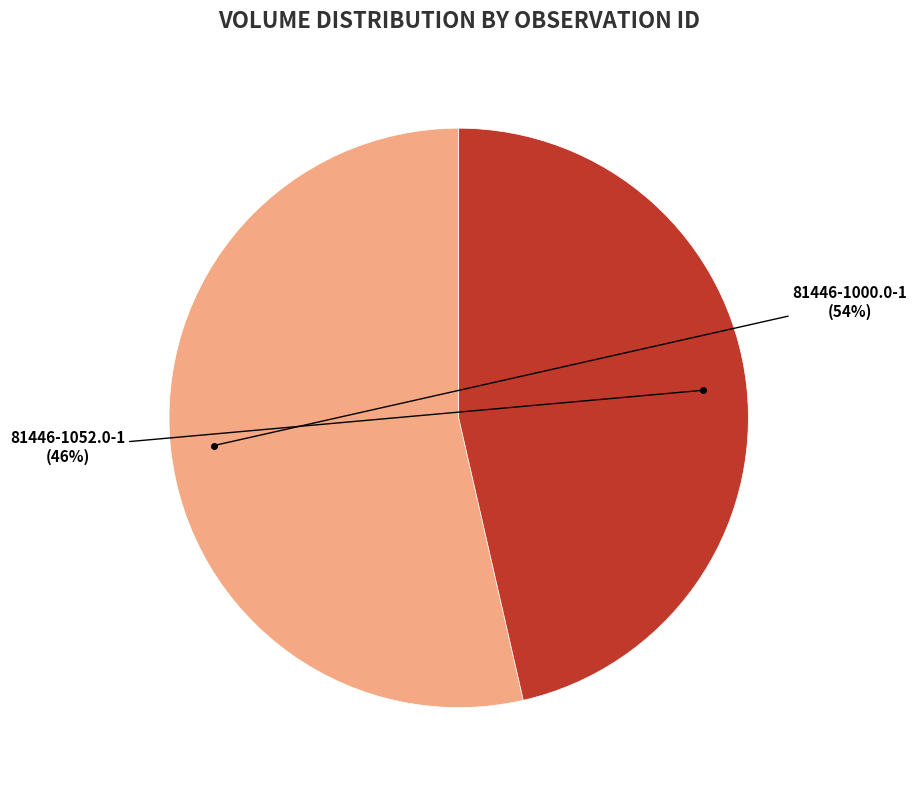

Combined, do 81446-1052.0-1 and 81446-1000.0-1 account for over 50%?

Yes